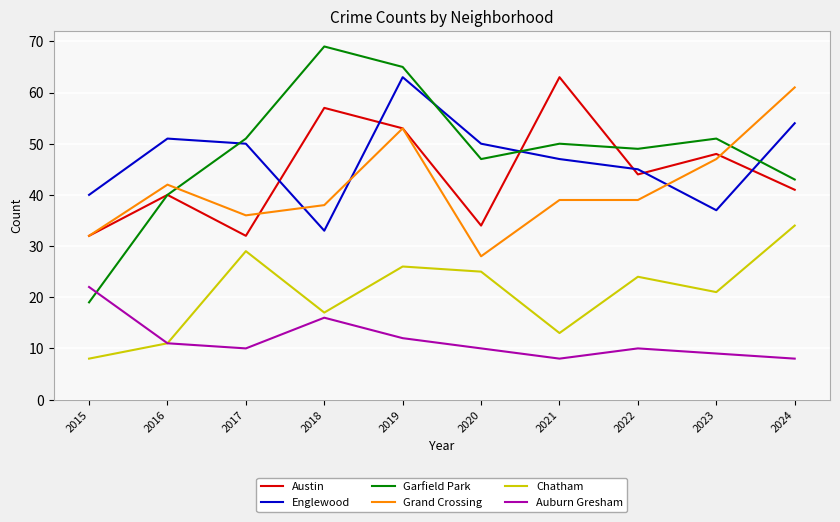

At which category is the sum across all series the highest?

2019